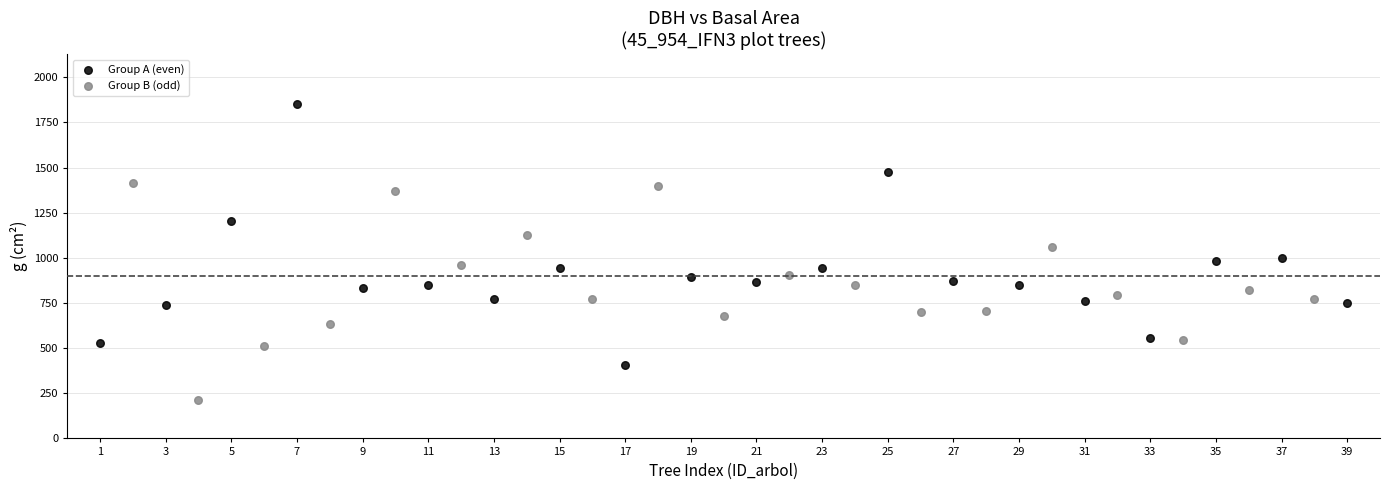

Which series contains the lowest Y value?

Group B (odd)